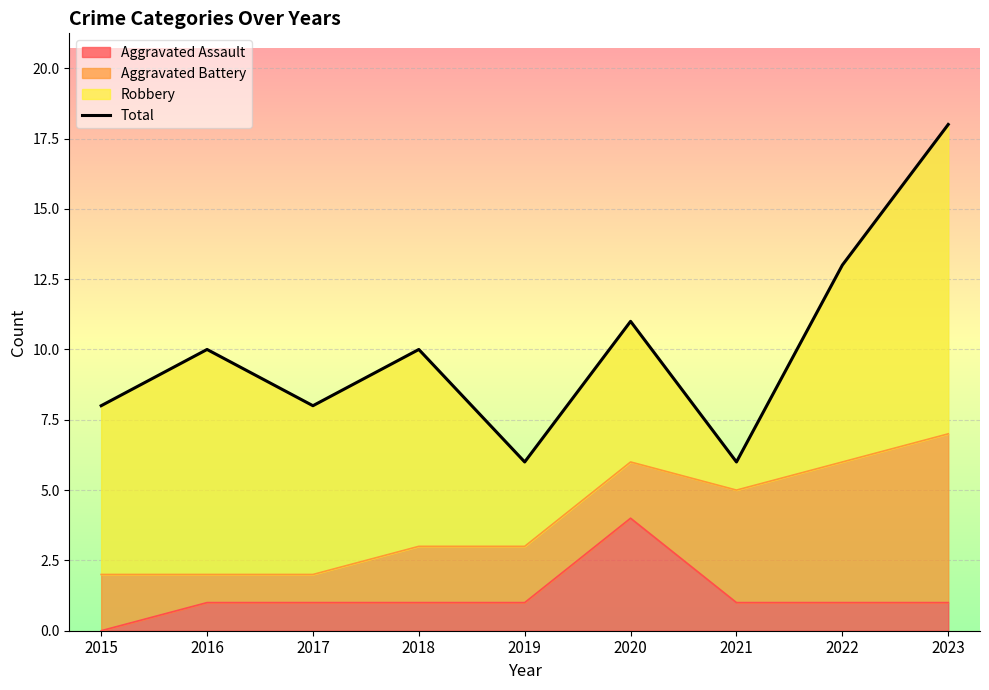

Reading right to left, list all the values displayed in this chart.

2023=18	2022=13	2021=6	2020=11	2019=6	2018=10	2017=8	2016=10	2015=8